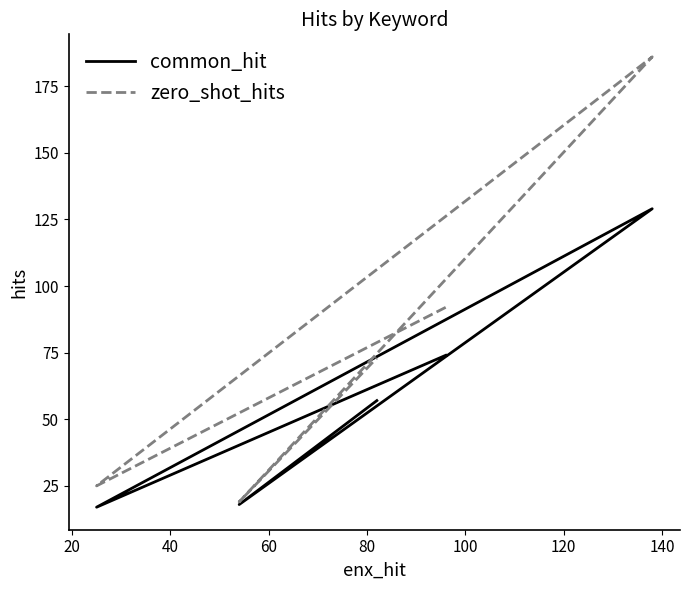

How many data points in zero_shot_hits are less than 73?

2